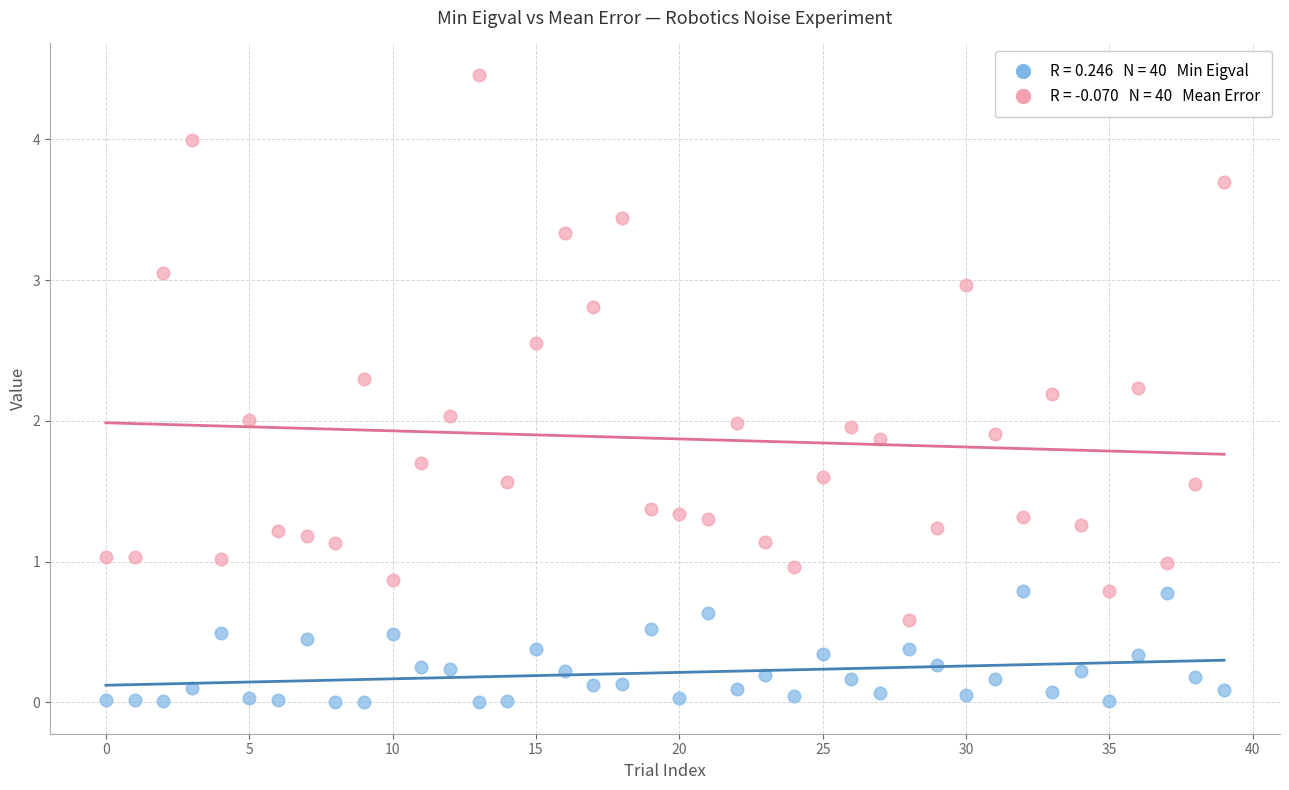

Across all data points, what is the range of Y values (max minus min)?

4.5